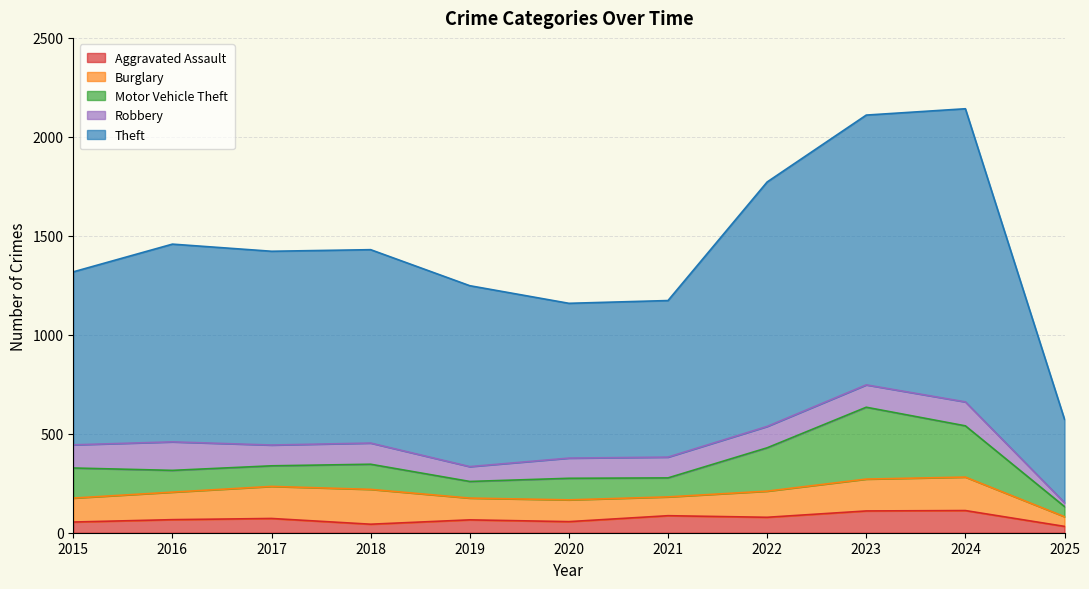

Reading left to right, extract all data points from this chart.

Aggravated Assault: 54	66	72	43	65	56	86	78	110	112	32
Burglary: 121	139	162	176	110	110	95	132	161	169	49
Motor Vehicle Theft: 152	110	104	127	84	109	96	219	363	259	51
Robbery: 117	144	105	107	75	102	105	108	113	121	20
Theft: 874	999	979	977	914	782	791	1235	1363	1481	421